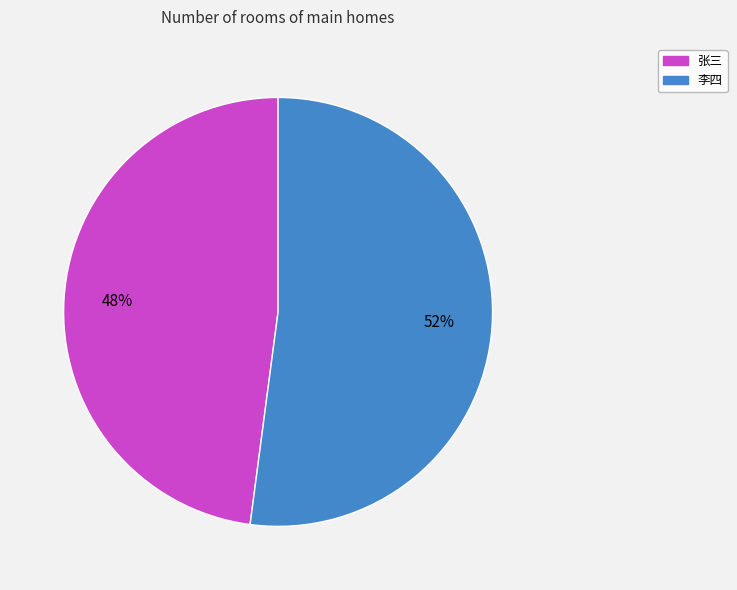

Which category has the biggest portion of the pie?

李四